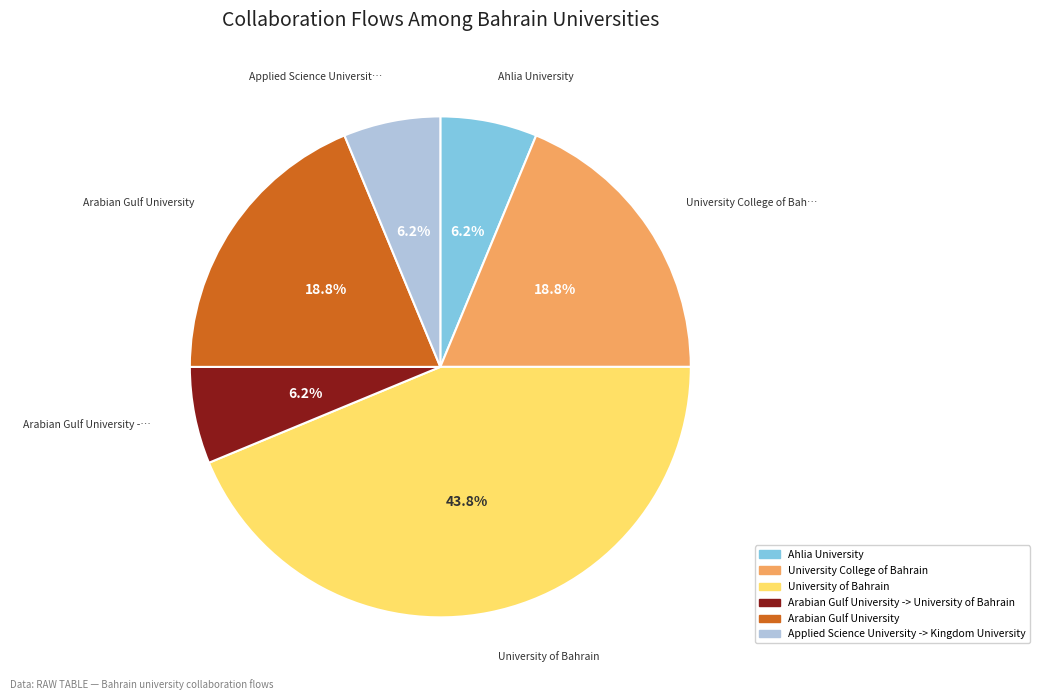

How many slices are in this pie chart?

6